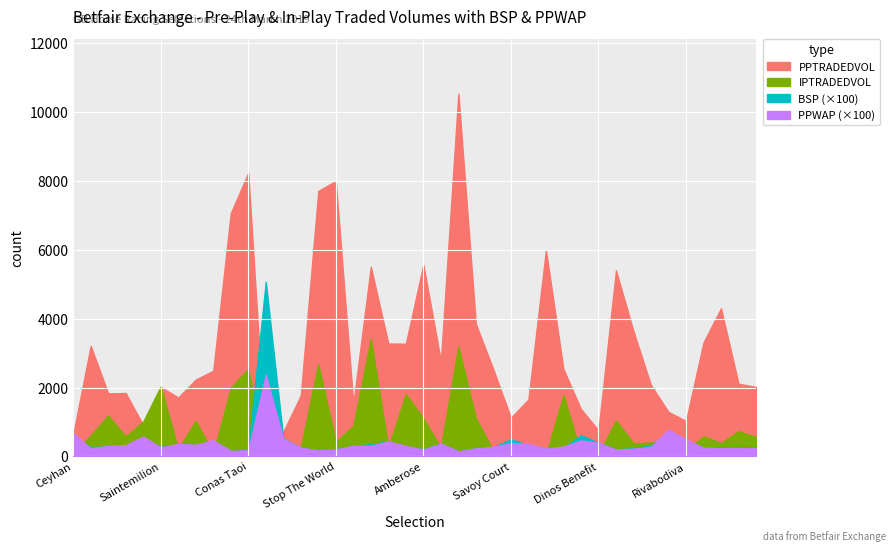

What is the label of the 27th point from the left?

Finaghy Ayr